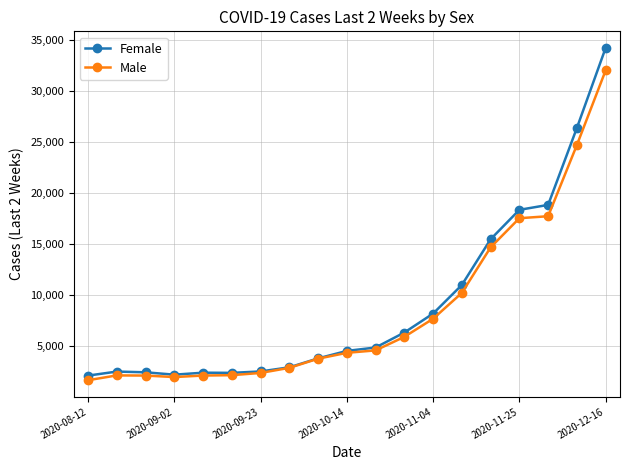

What is the value of the Female point at the 6th from the left?

2416